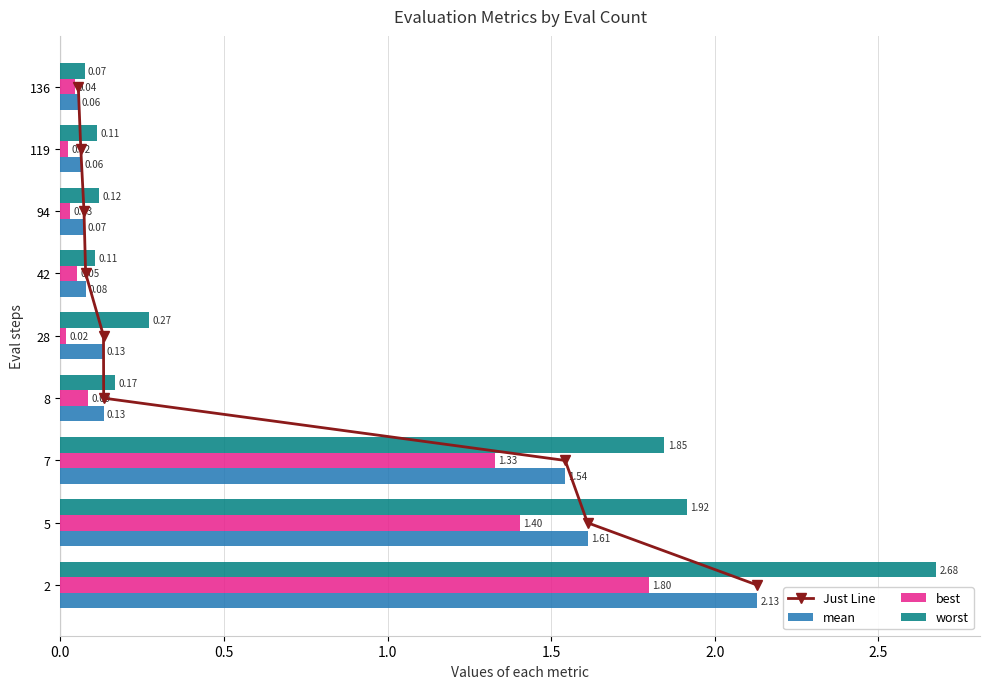

Is the value of worst at 94 greater than the value of best at 119?

Yes